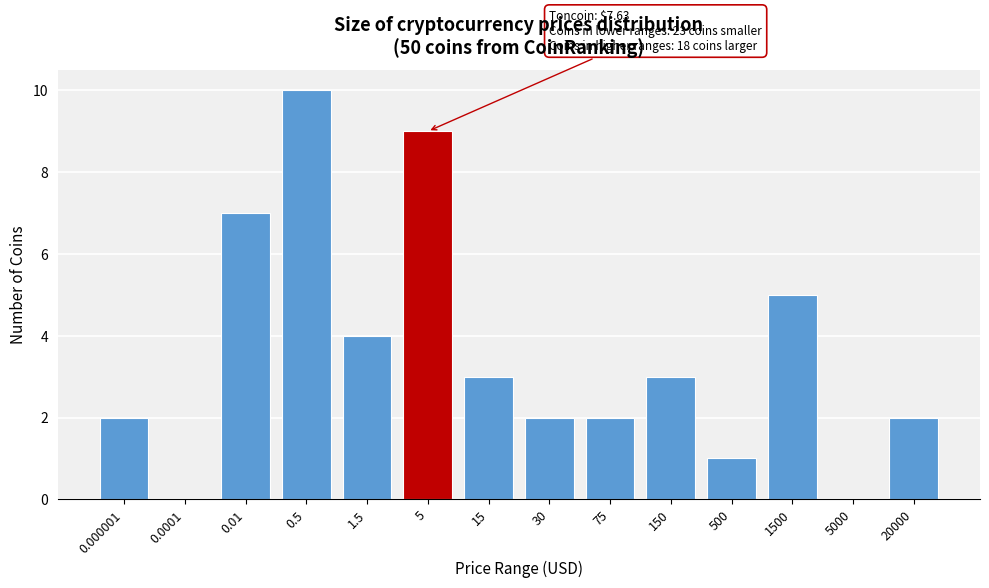

Reading right to left, extract all data points from this chart.

20000=2	5000=0	1500=5	500=1	150=3	75=2	30=2	15=3	5=9	1.5=4	0.5=10	0.01=7	0.0001=0	0.000001=2